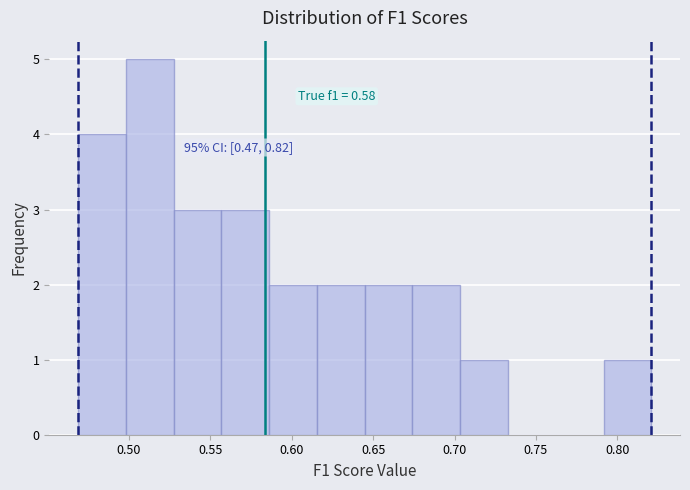

Over which range of the x-axis is the bar tallest?

0.500 to 0.525